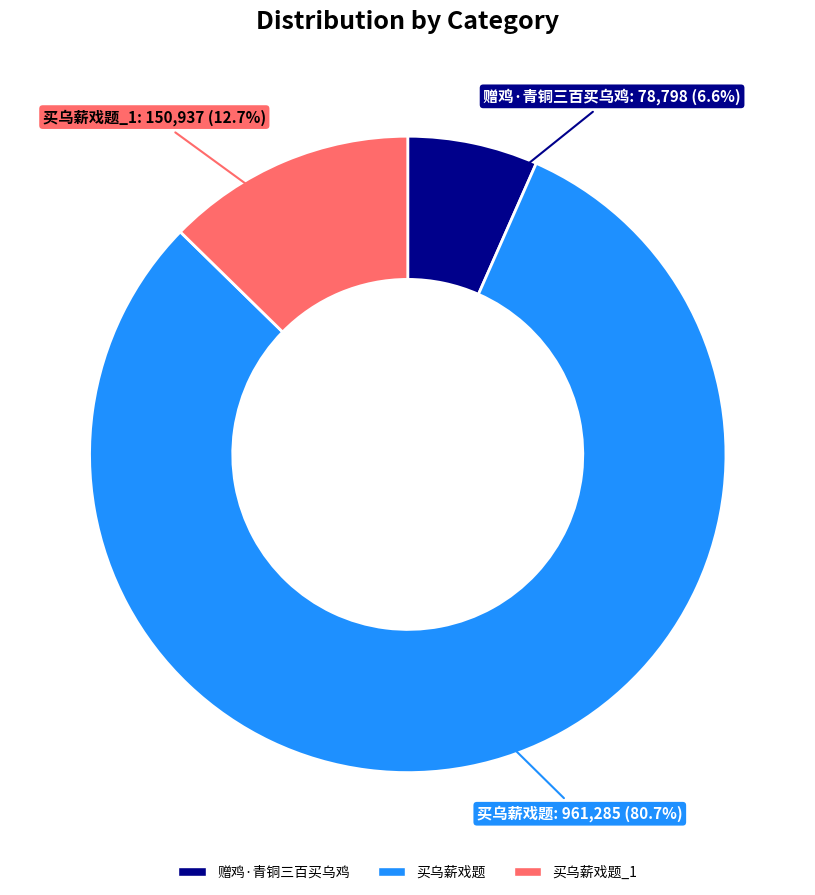

Does any single category account for the majority?

Yes